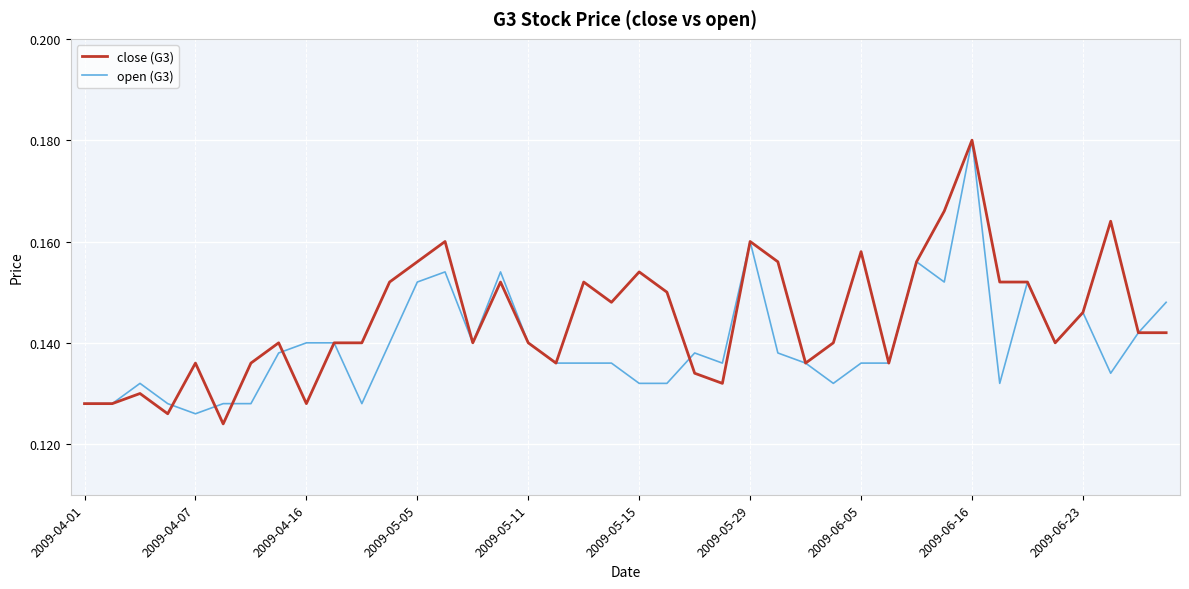

List the series in order of their overall mean, highest first.

close (G3), open (G3)